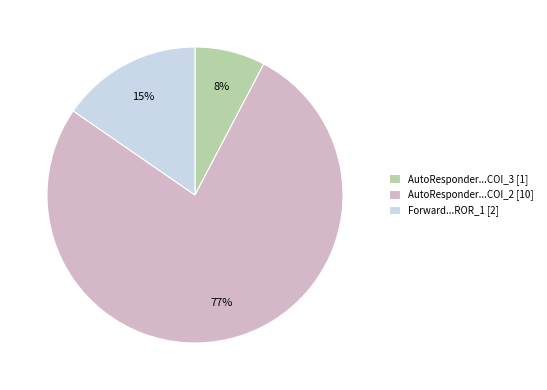

Is it true that Forward...ROR_1 [2] is 24% of the pie?

False